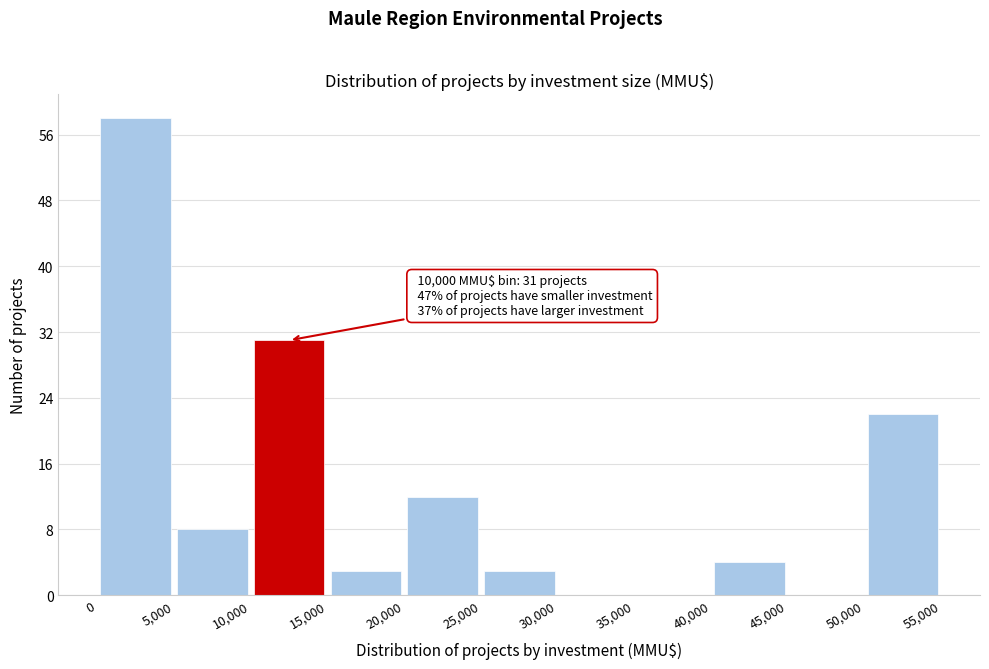

Over which range of the x-axis is the bar tallest?

0 to 5,000